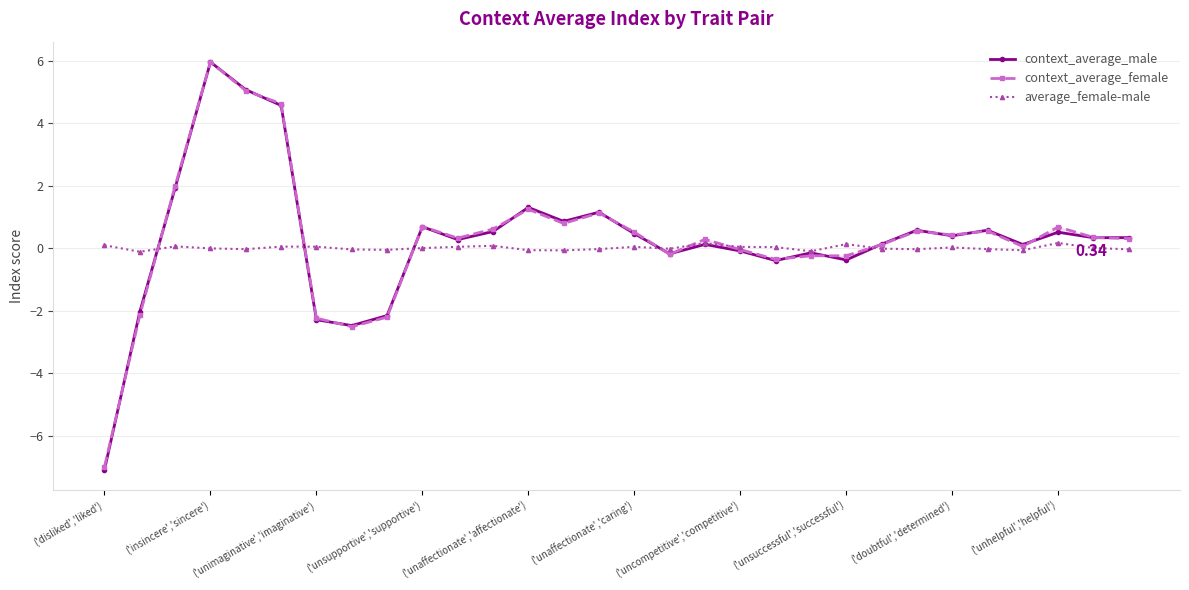

Between 28 and 29, which series saw the biggest shift?

average_female-male